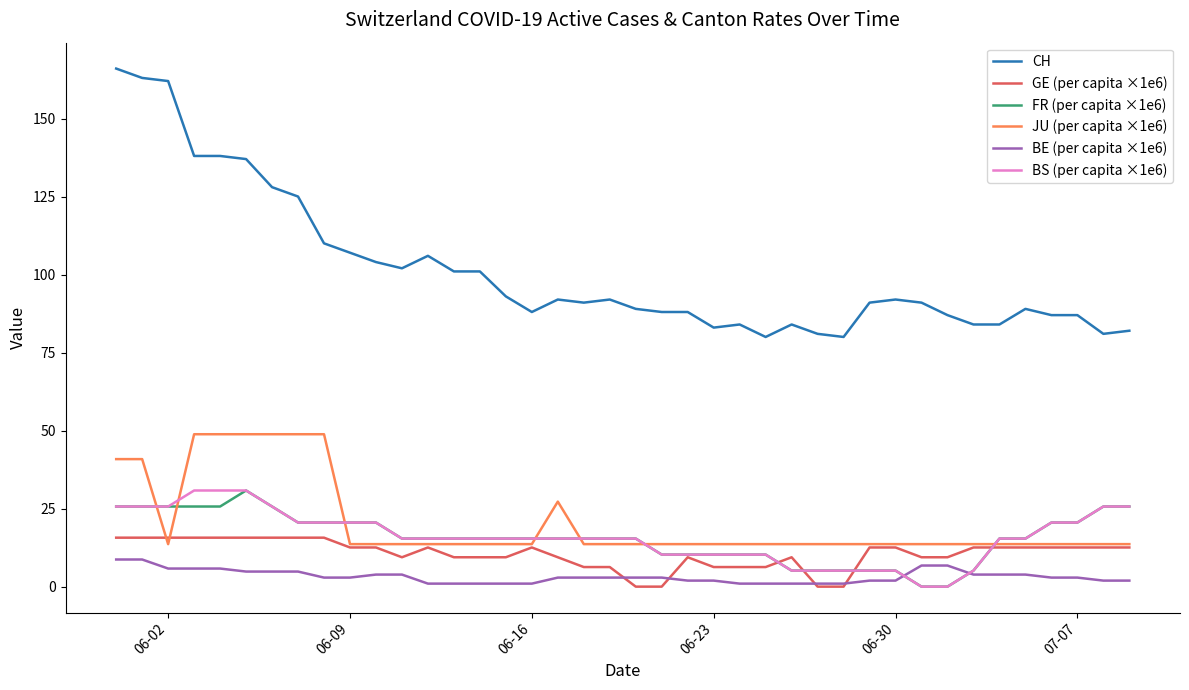

True or false: BE (per capita ×1e6) and CH intersect in this chart.

False